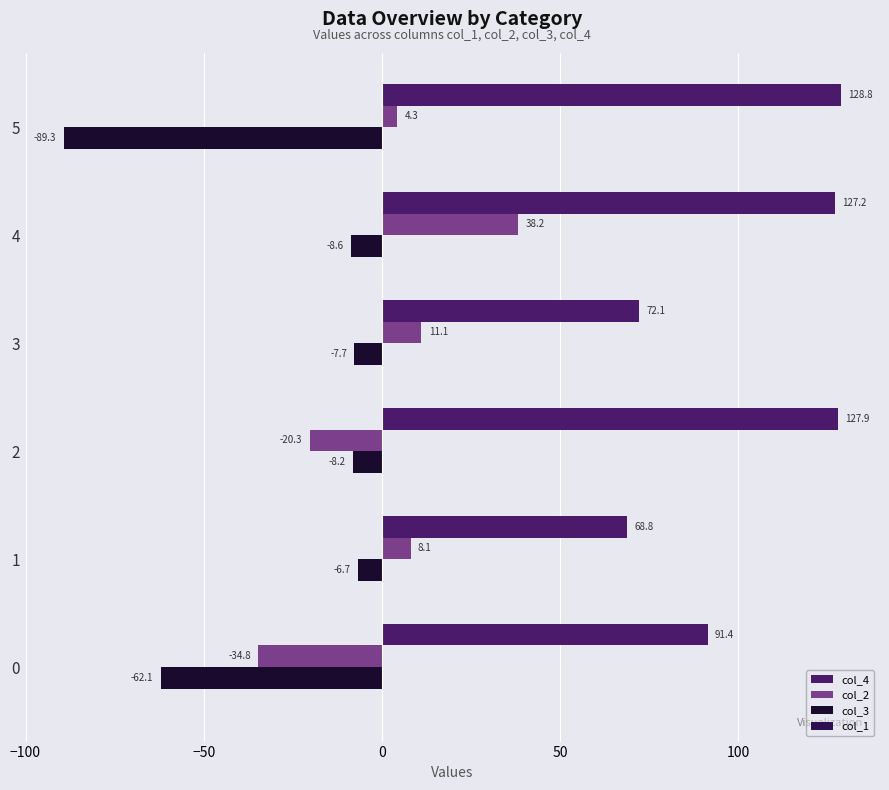

Which series has the largest range (max minus min)?

col_3